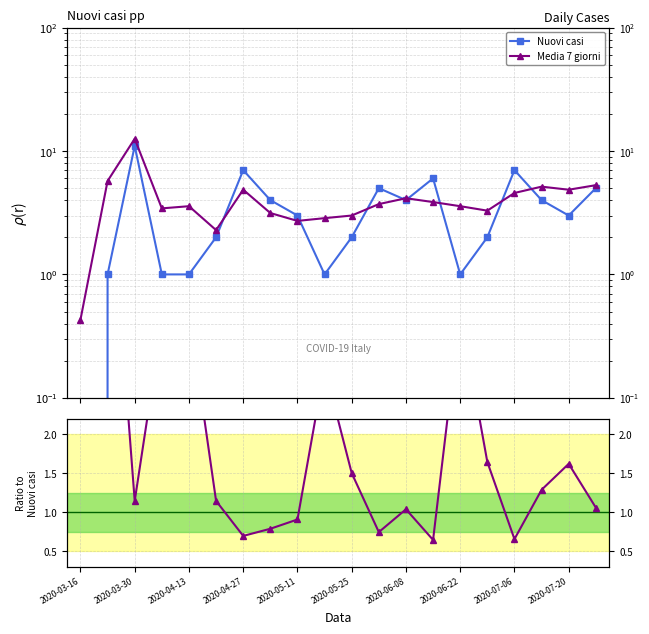

Does the chart display data point markers on the line(s)?

Yes